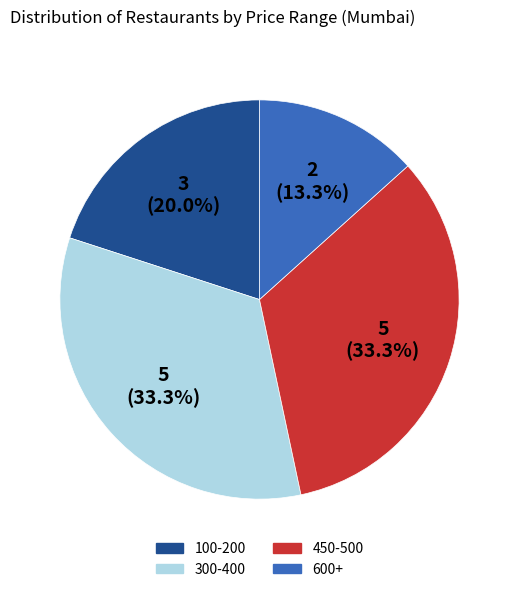

How many slices are in this pie chart?

4